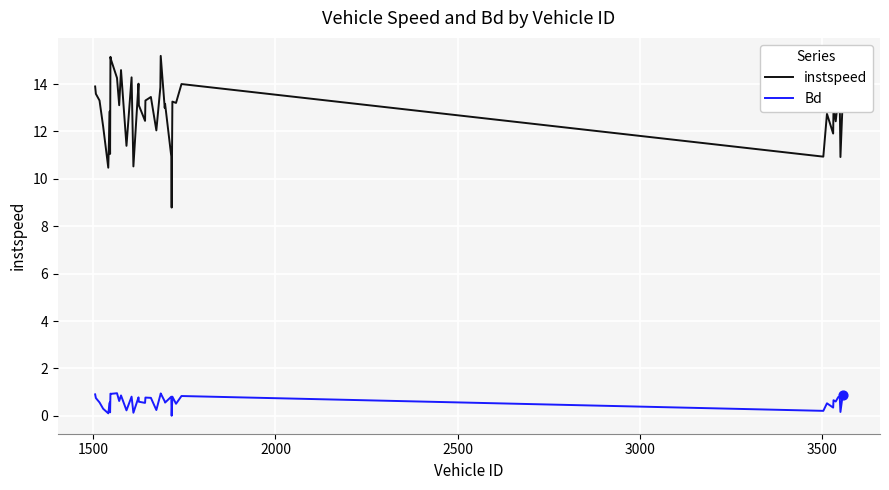

Which series has the largest total across all categories?

instspeed